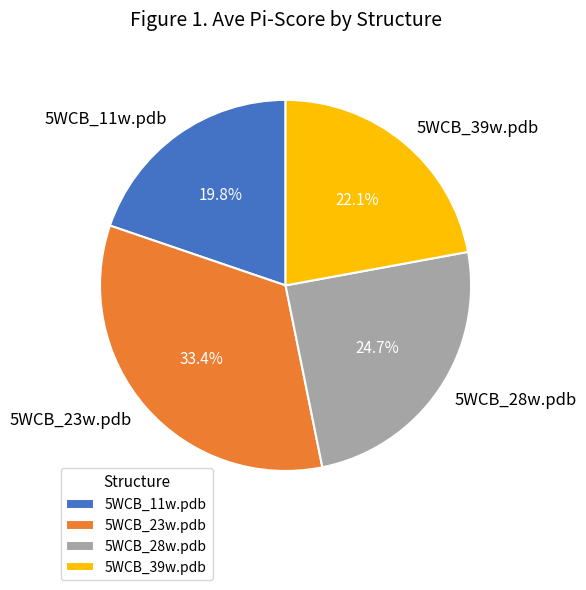

Count the number of slices in the pie.

4